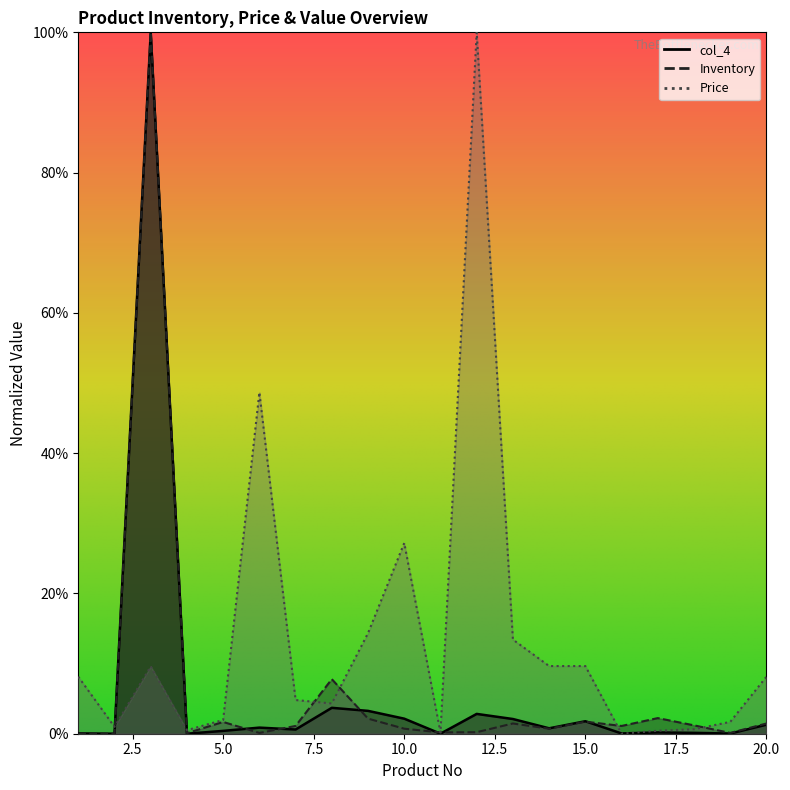

Count the number of categories in the chart.

20